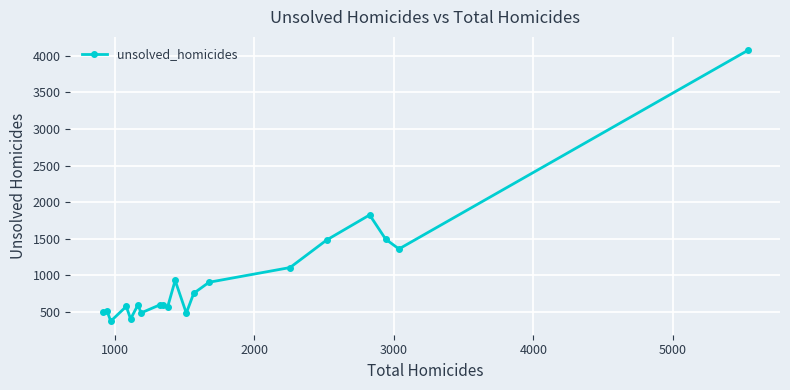

What is the greatest value displayed?

4073